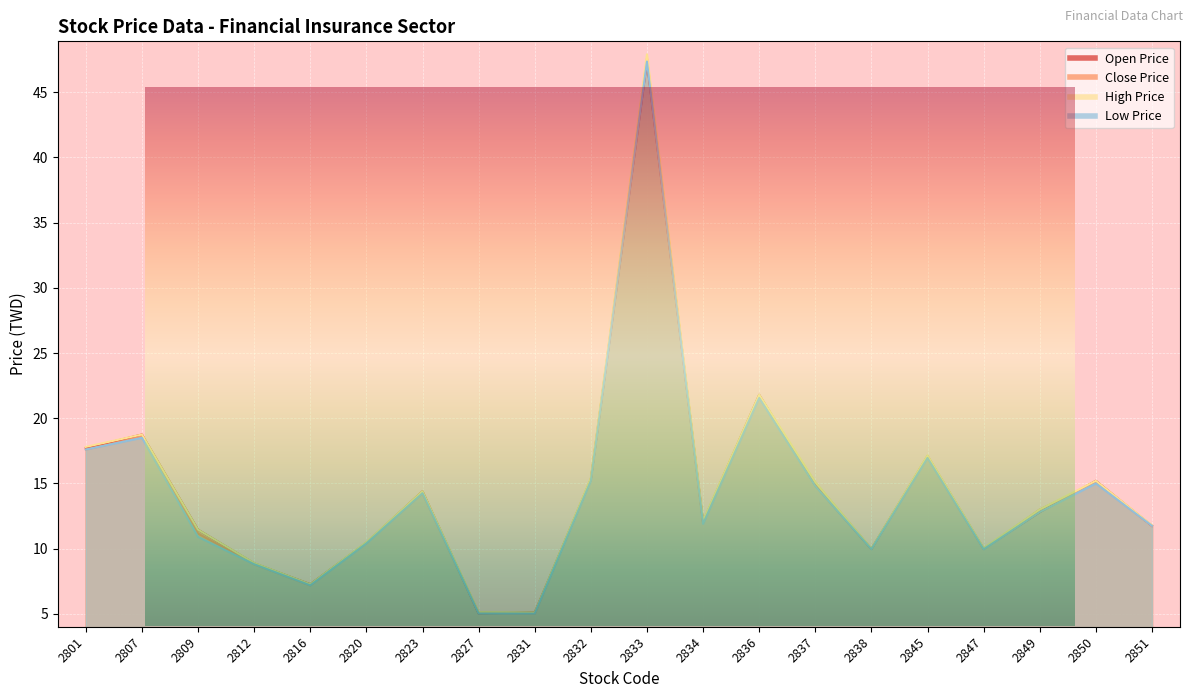

What is the difference between the highest and lowest values at 2849?

0.2